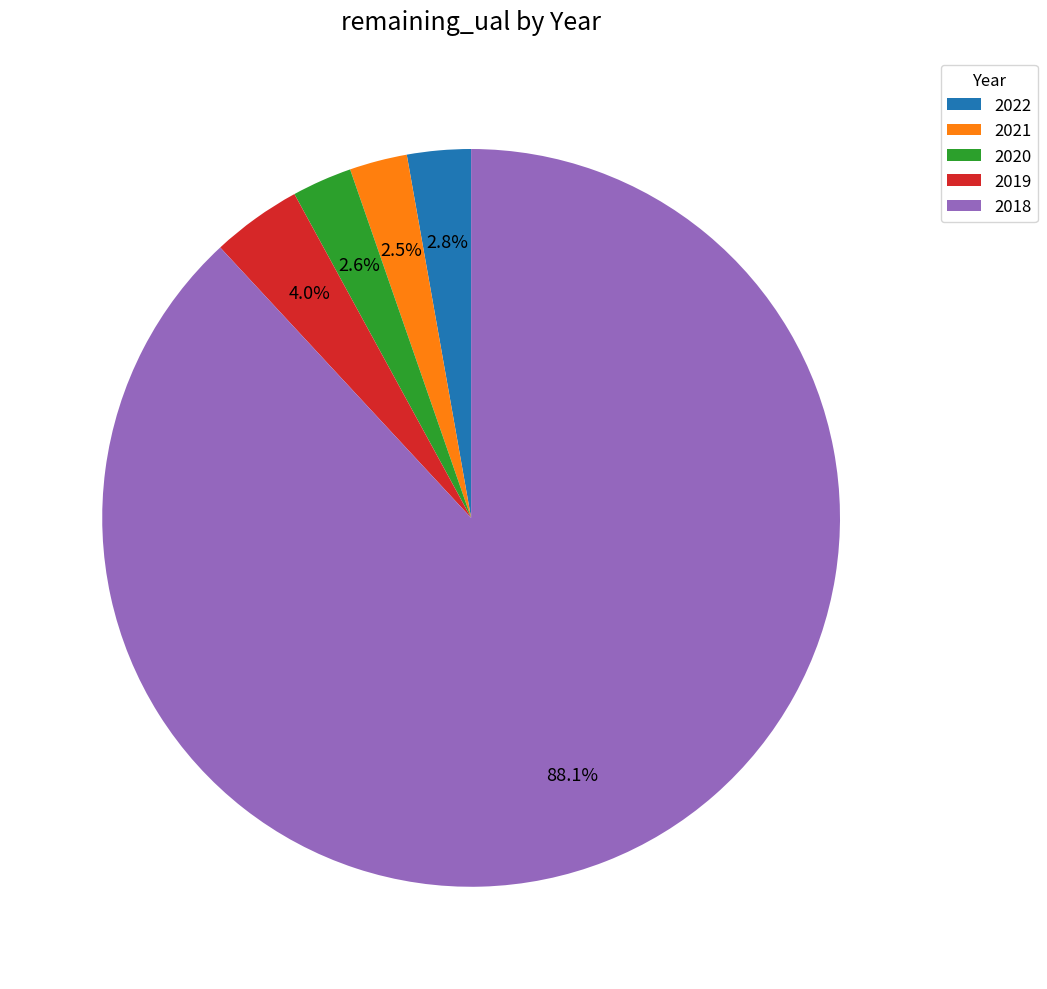

Is it true that 2019 is 4% of the pie?

True